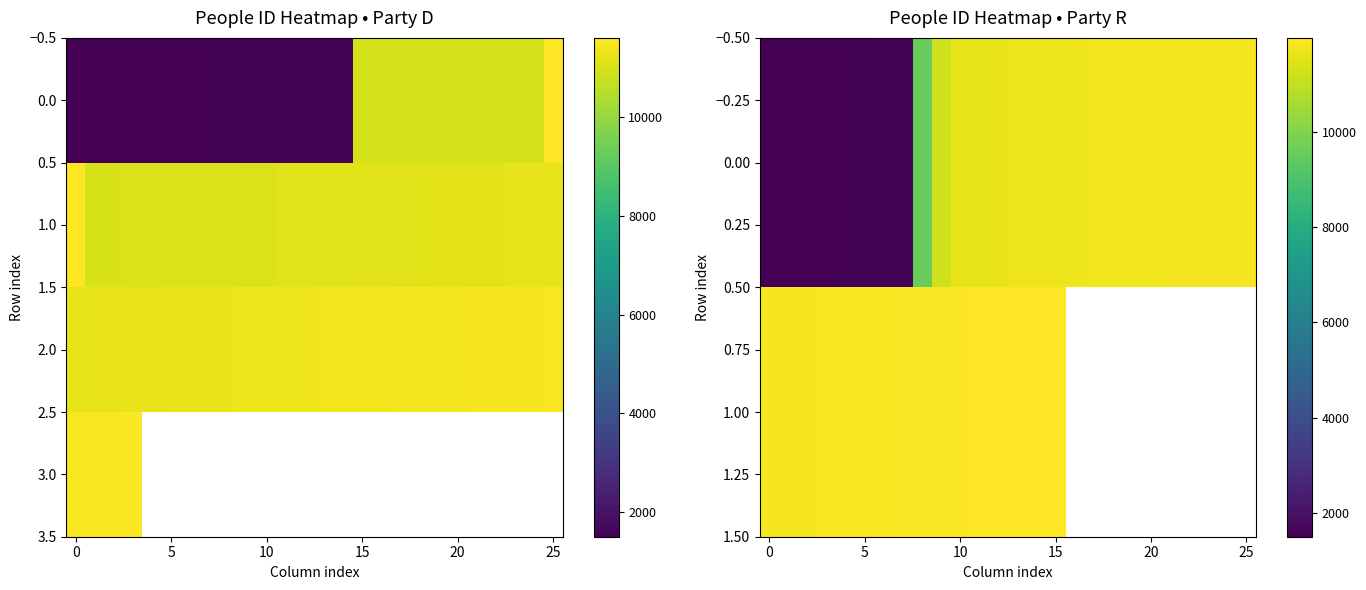

What is the difference between the maximum and minimum values in the 1.00 series?

150.0